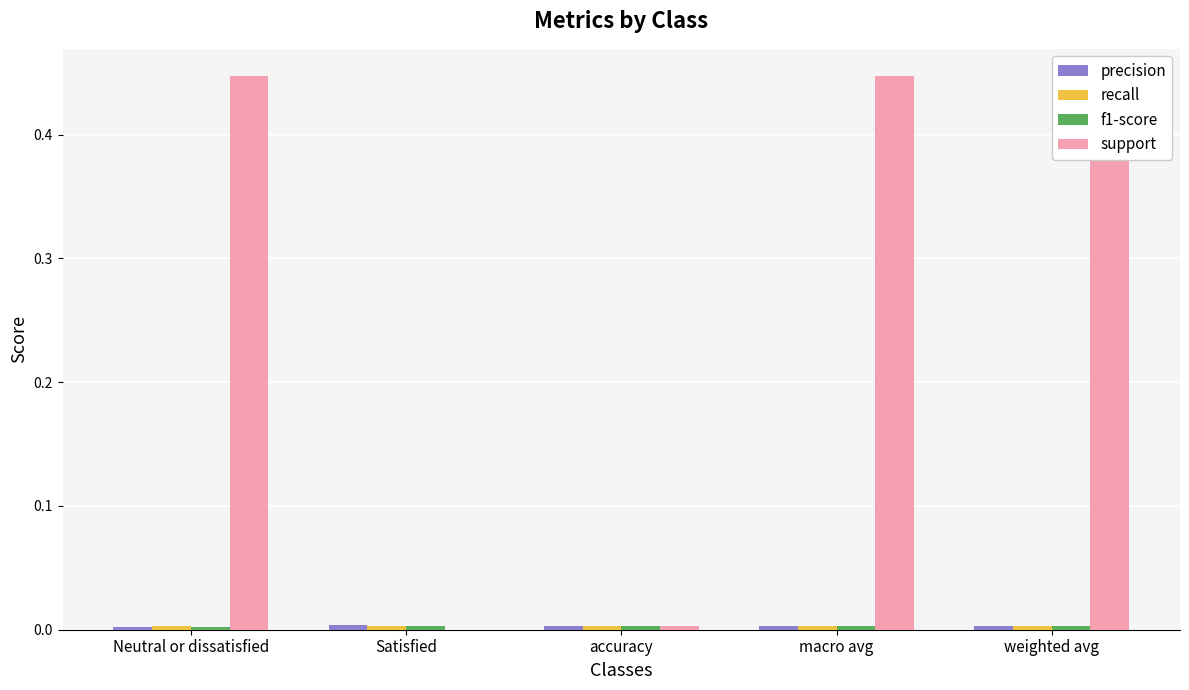

Reading left to right, extract all data points from this chart.

precision: 0.0	0.0	0.0	0.0	0.0
recall: 0.0	0.0	0.0	0.0	0.0
f1-score: 0.0	0.0	0.0	0.0	0.0
support: 0.4	0.0	0.0	0.4	0.4